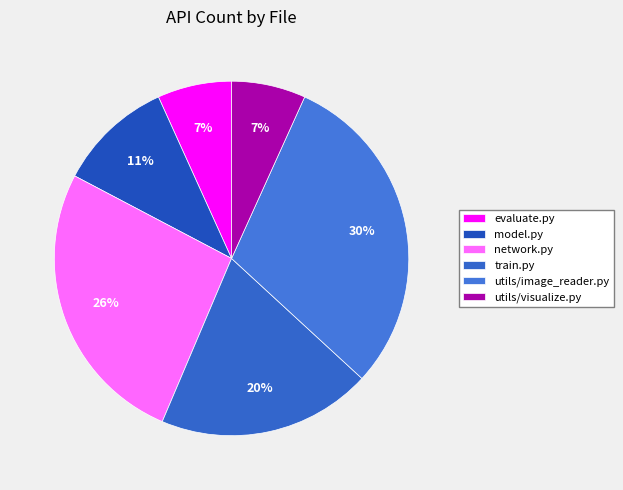

Count the number of slices in the pie.

6